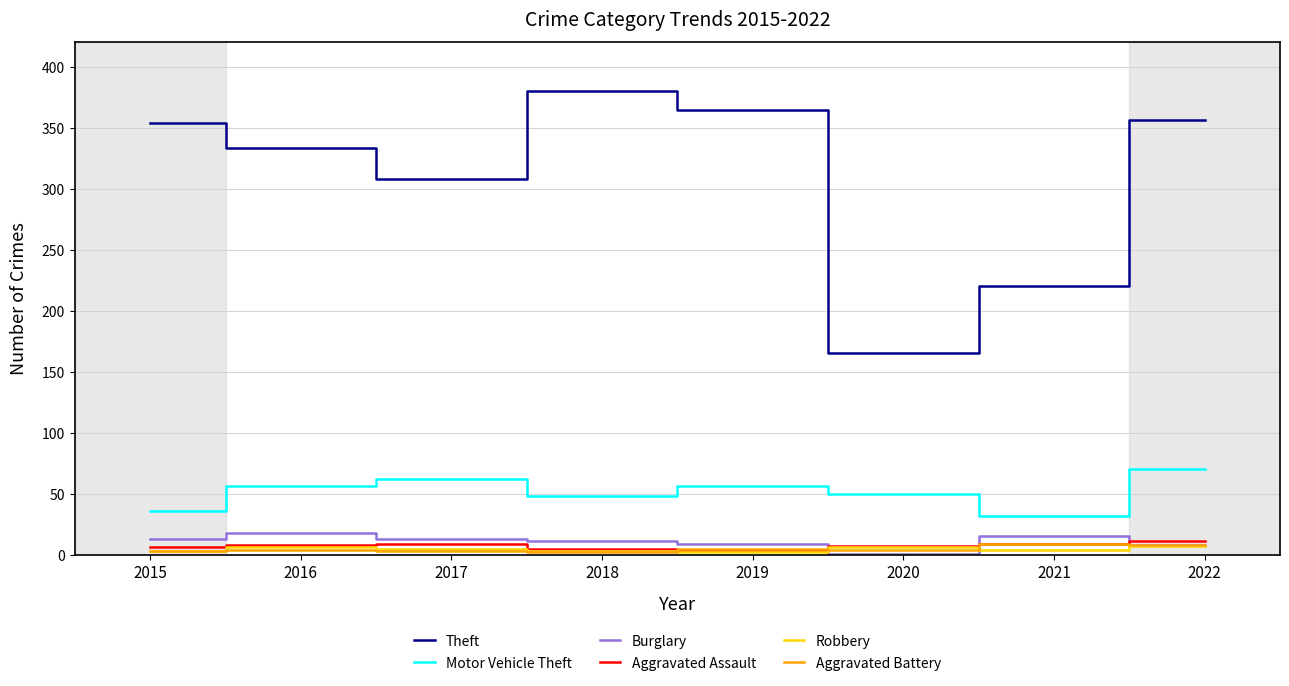

Which series has the largest range (max minus min)?

Theft